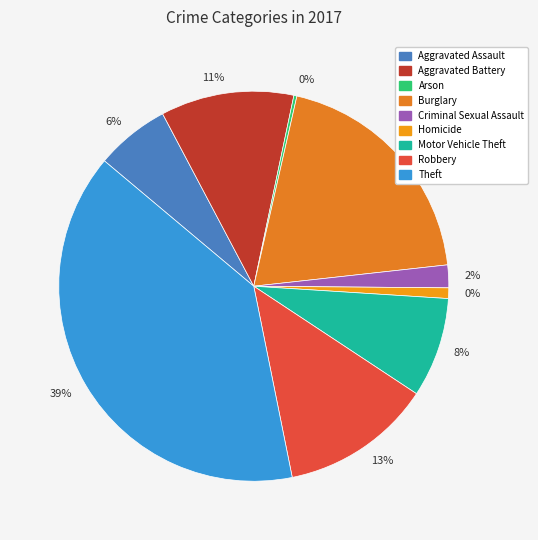

Which category has the smallest portion of the pie?

Arson